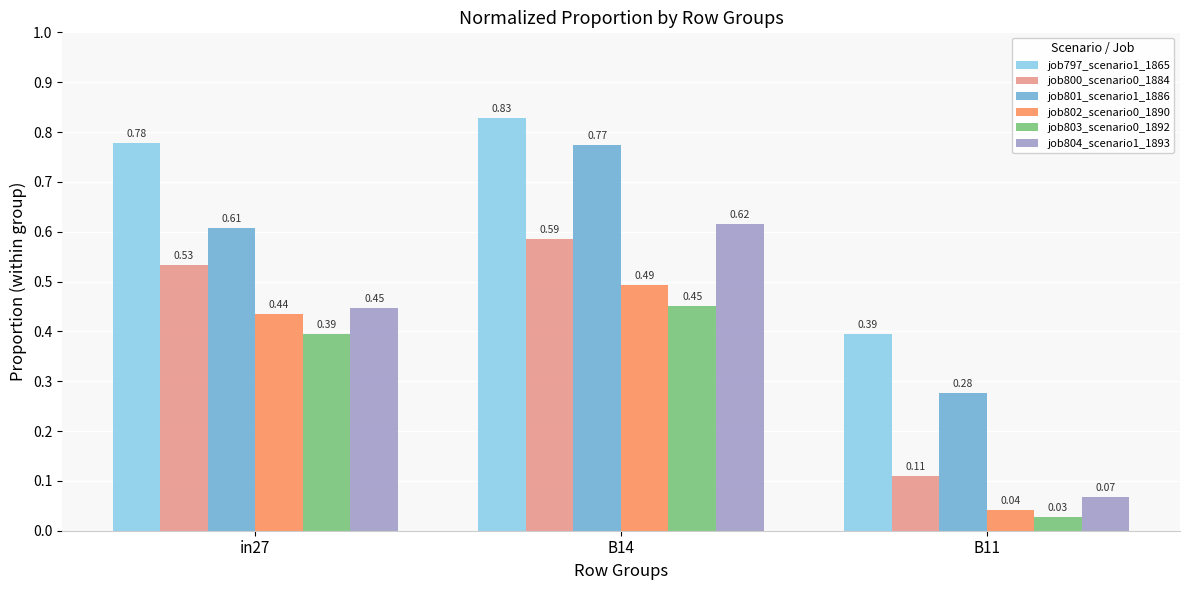

What is the difference between the maximum and second lowest values in the job801_scenario1_1886 series?

0.2